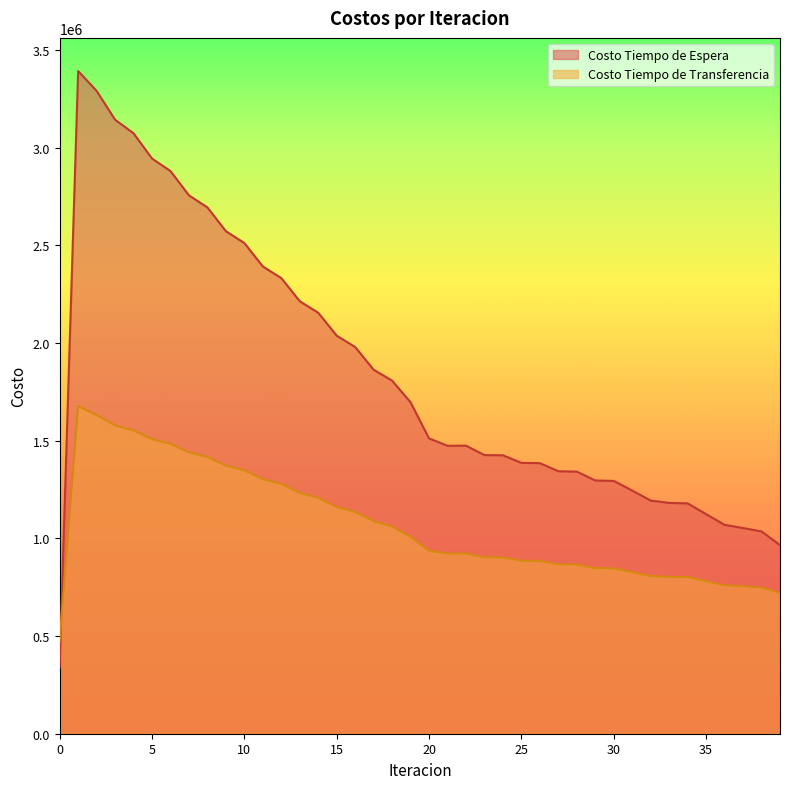

Where do Costo Tiempo de Transferencia and Costo Tiempo de Espera first cross each other?

0 and 1